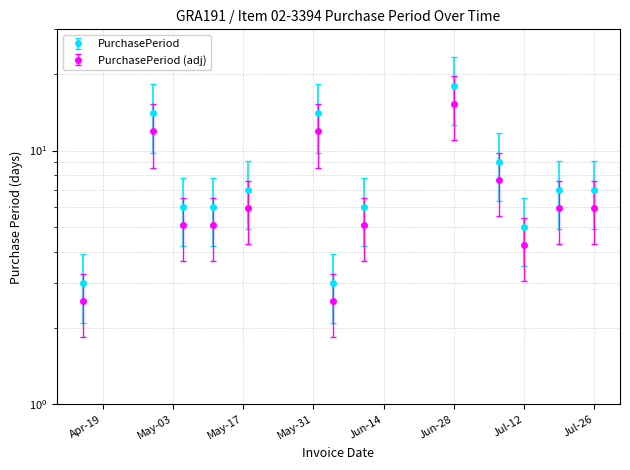

List the labels in order of value, largest first.

2016-06-28, 2016-04-29, 2016-06-01, 2016-07-07, 2016-05-18, 2016-07-19, 2016-07-26, 2016-05-05, 2016-05-11, 2016-06-10, 2016-07-12, 2016-04-15, 2016-06-04